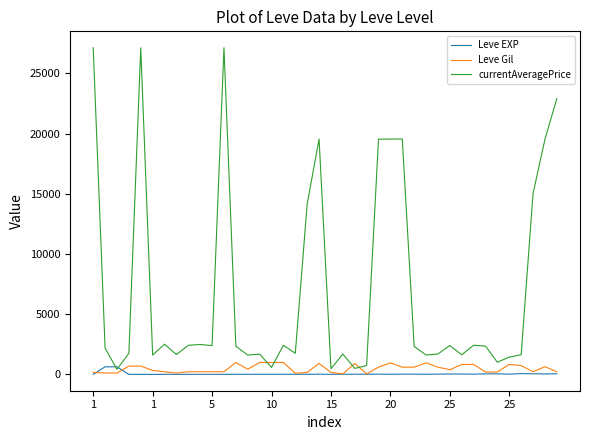

Which series has the largest total across all categories?

currentAveragePrice